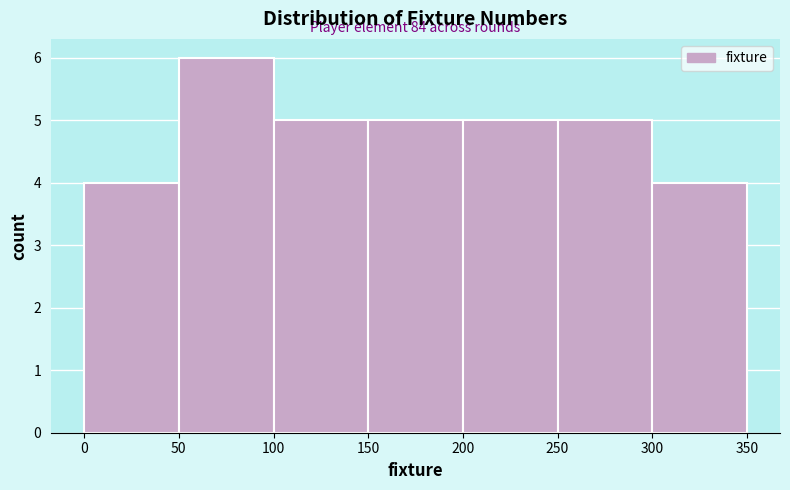

Which range on the x-axis has the tallest bar?

50 to 100